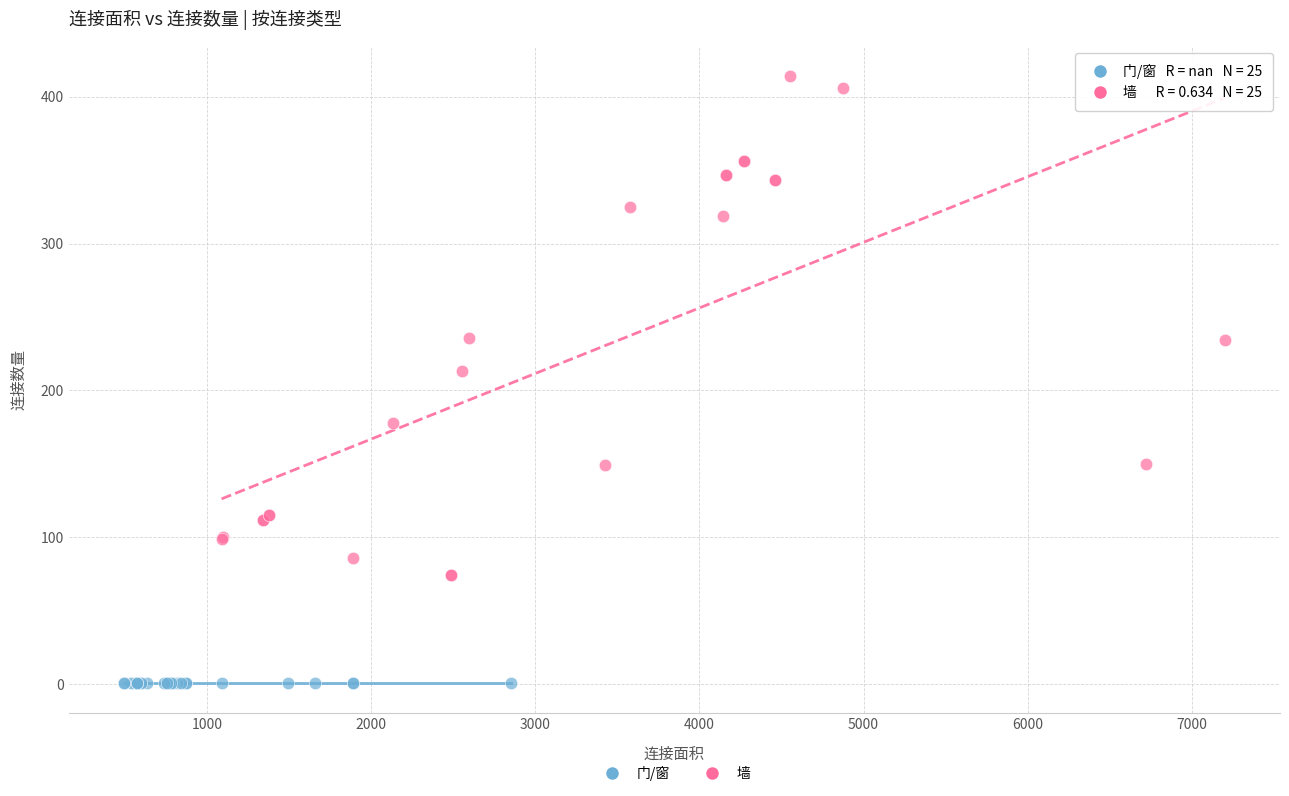

Which series reaches the minimum Y coordinate?

门/窗